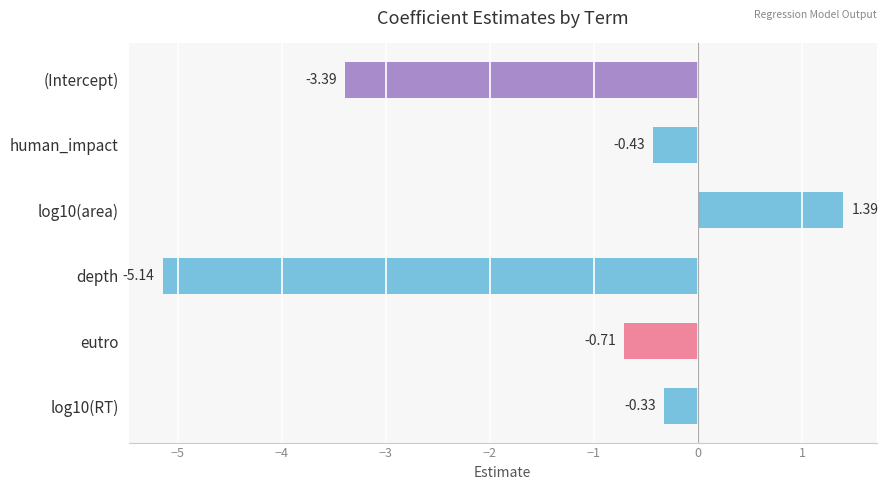

What is the difference between the values at log10(area) and eutro?

2.1